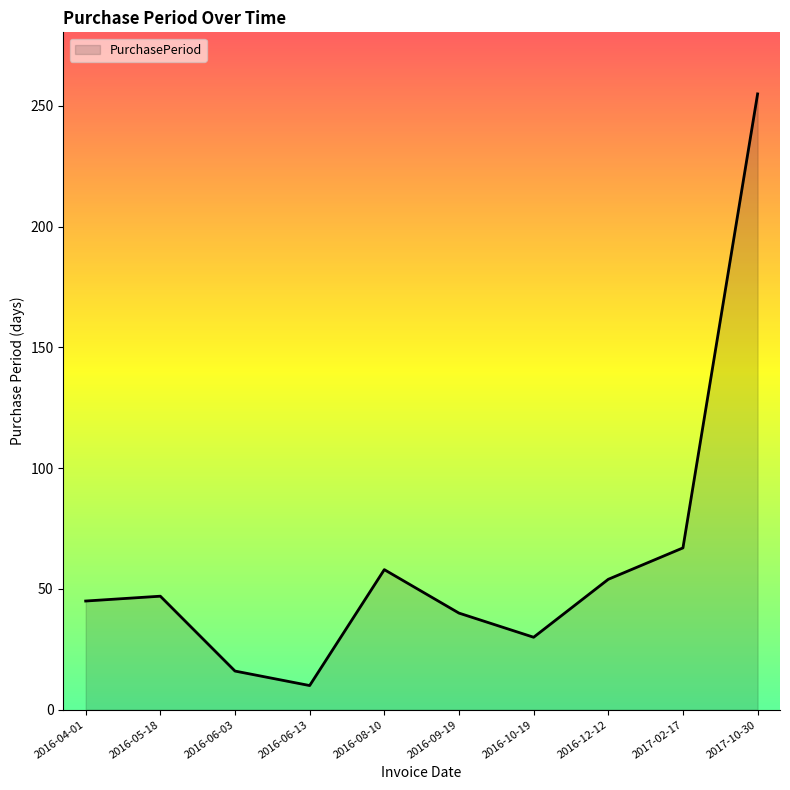

What is the approximate value at 2016-09-19?

40